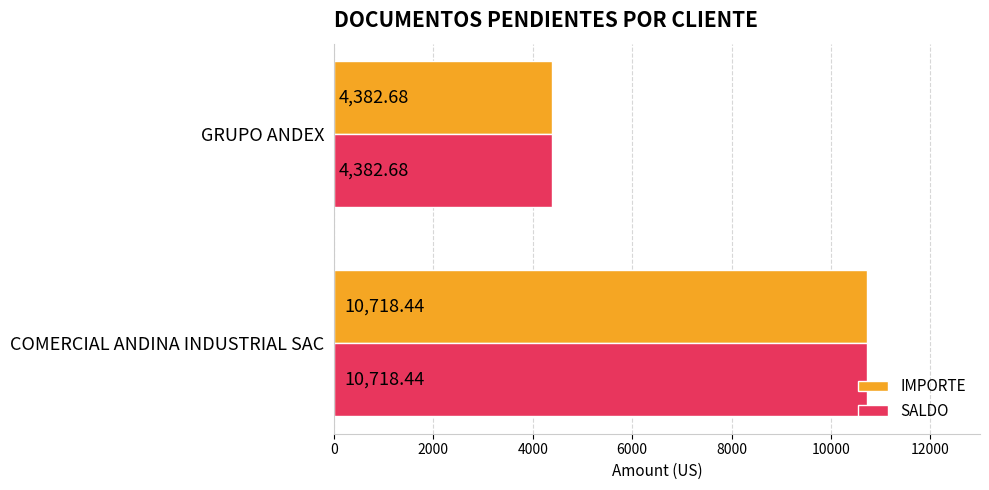

What is the sum of all IMPORTE values?

15101.1